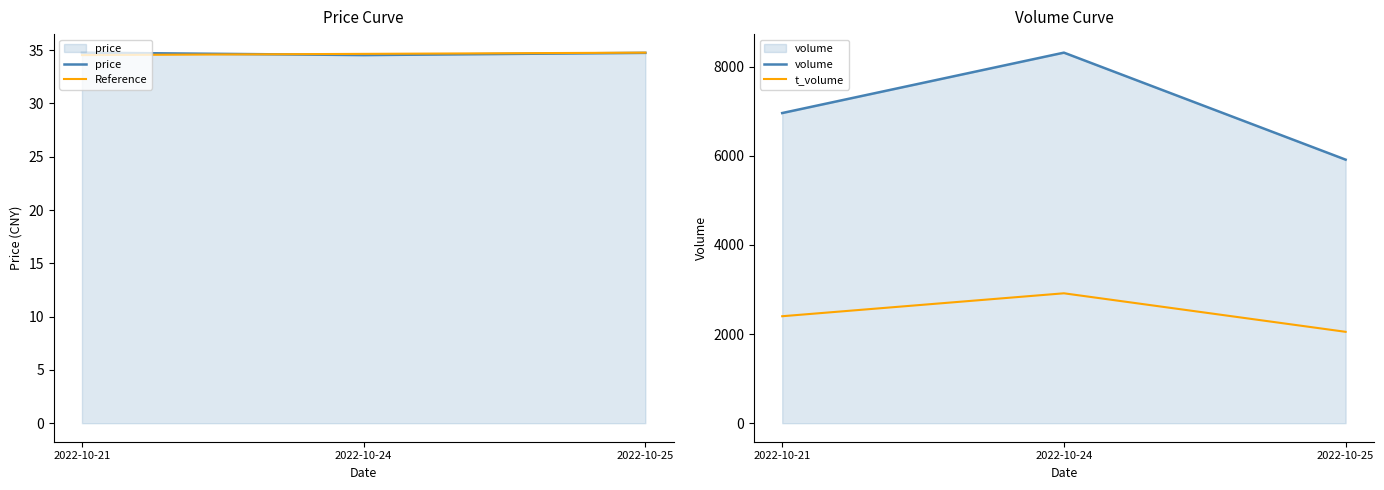

Rank the categories by t_volume value from lowest to highest.

2022-10-25, 2022-10-21, 2022-10-24